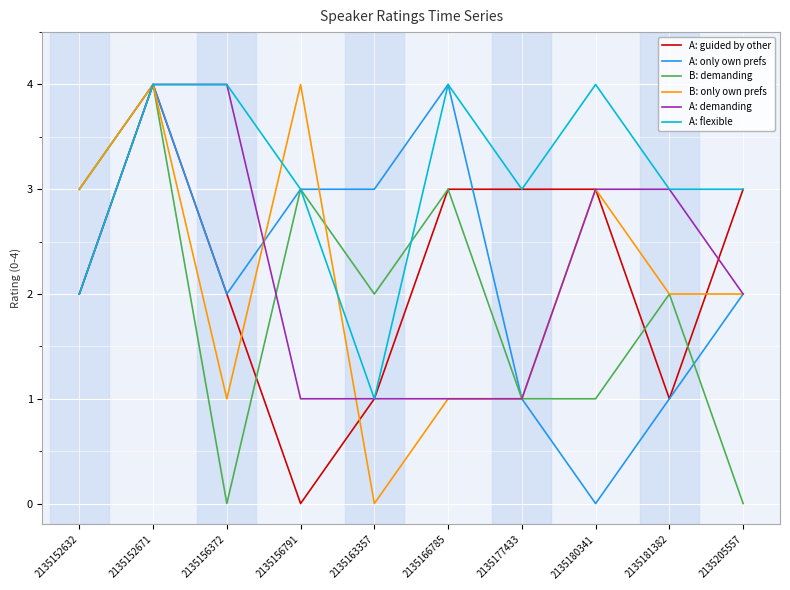

Which series has the largest total across all categories?

A: flexible